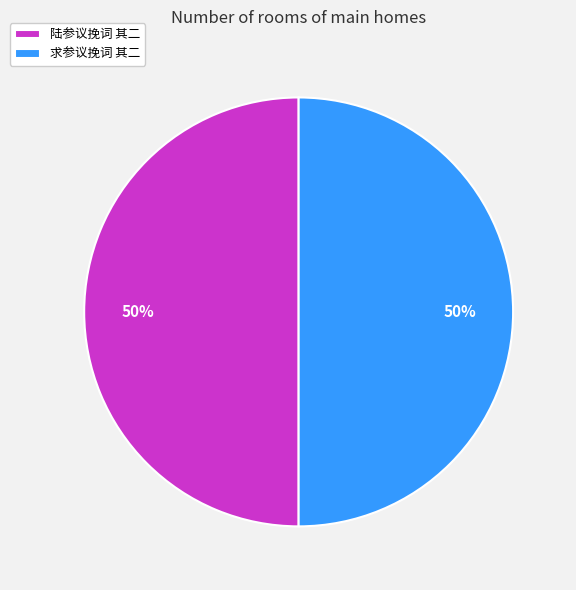

Approximately how many times larger is the value at 陆参议挽词 其二 compared to 求参议挽词 其二?

1.0